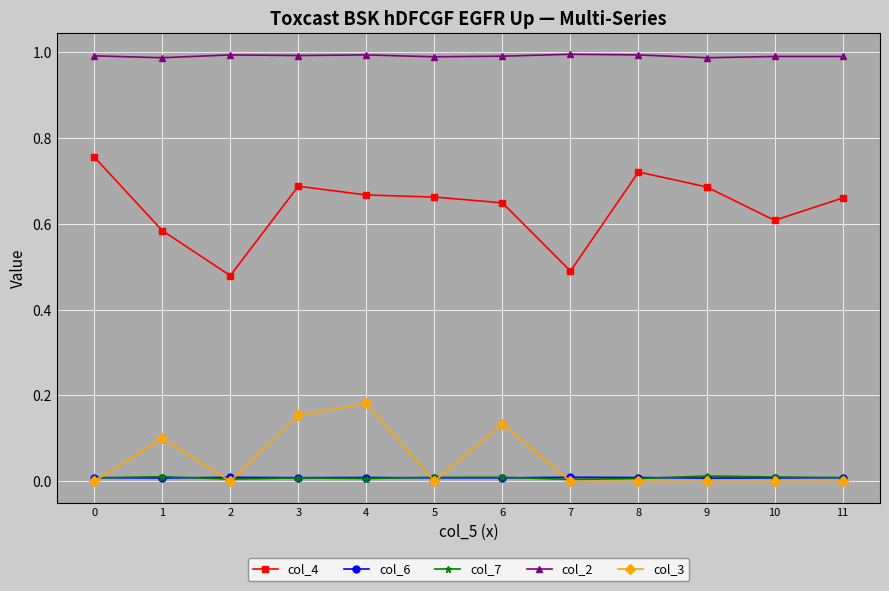

The value of col_3 at 2 is -0.1. True or false?

False